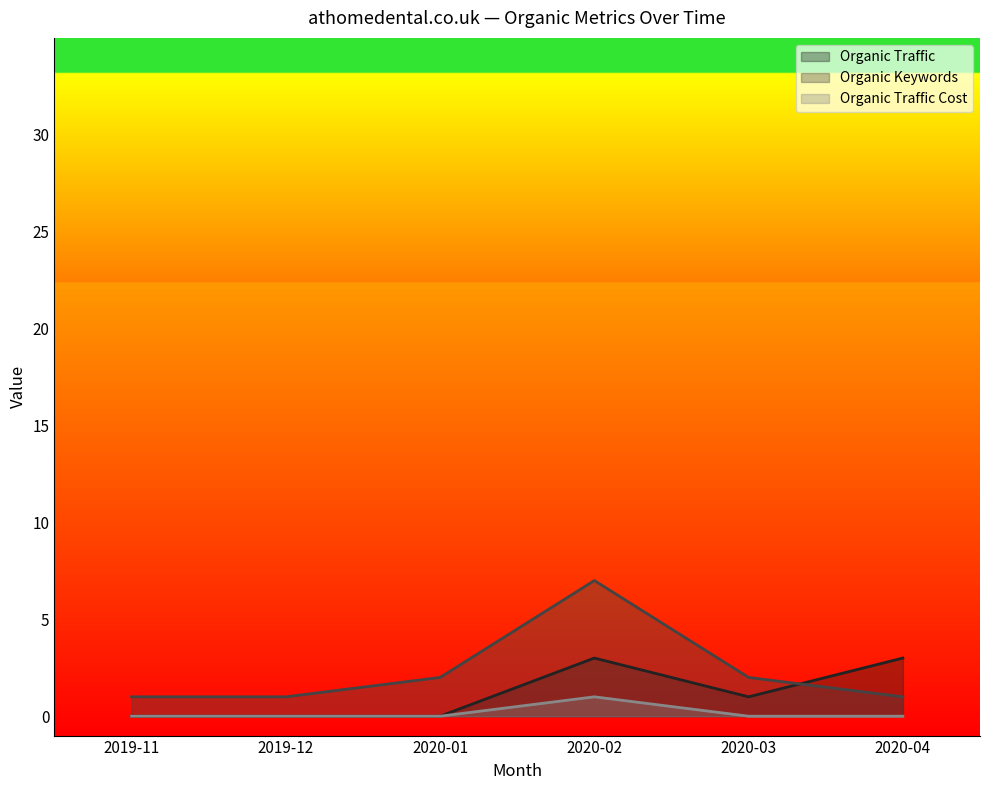

Reading left to right, what are all the values shown in this chart?

Organic Traffic: 0	0	0	3	1	3
Organic Keywords: 1	1	2	7	2	1
Organic Traffic Cost: 0	0	0	1	0	0